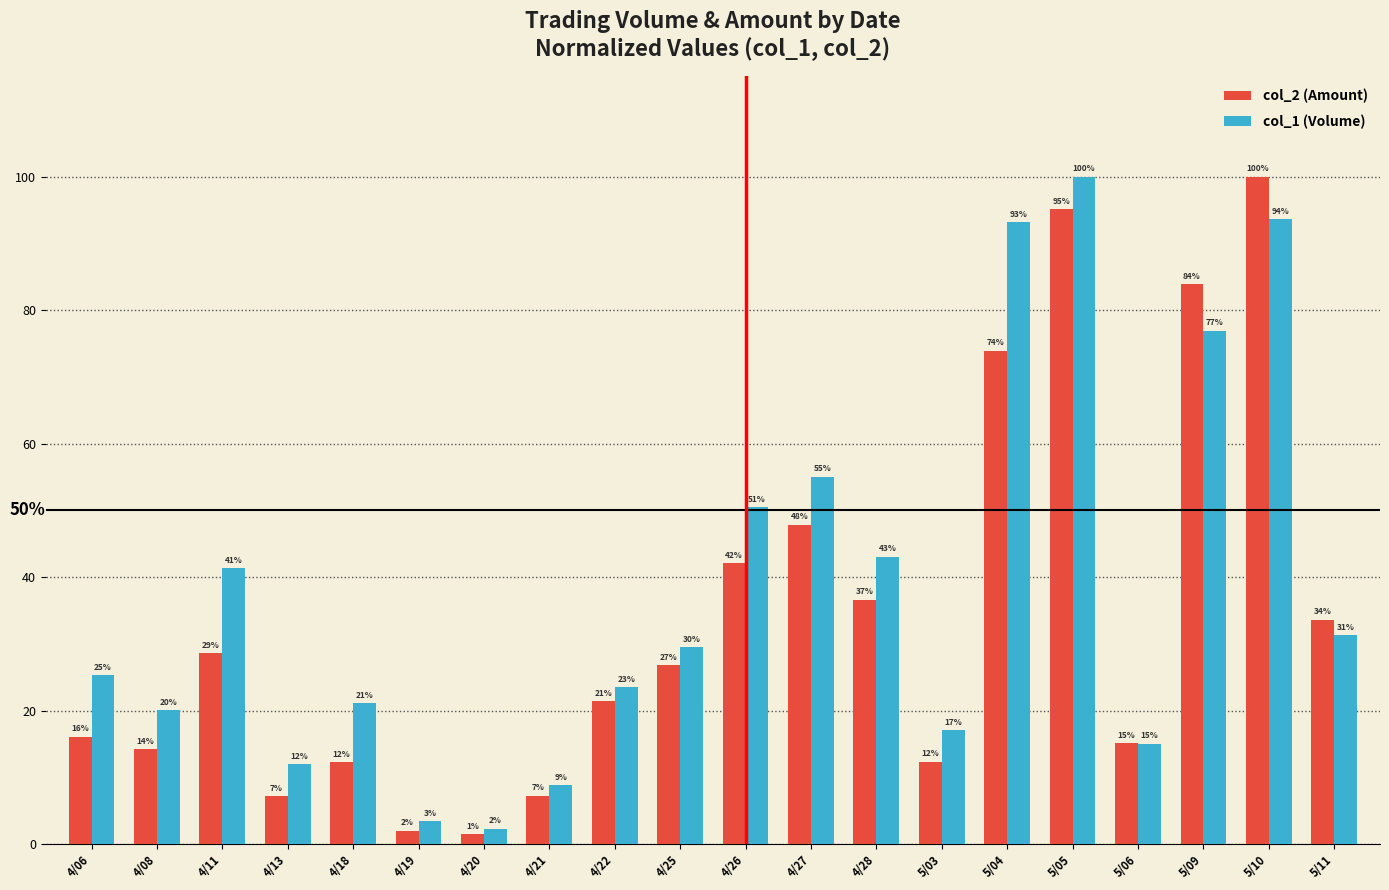

True or false: col_1 (Volume) has a value of 17.1 at 5/03.

True